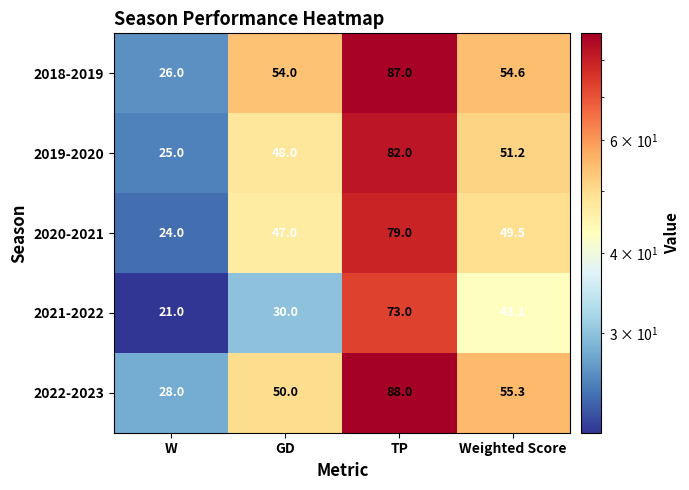

What is the total value across all series at Weighted Score?

253.7